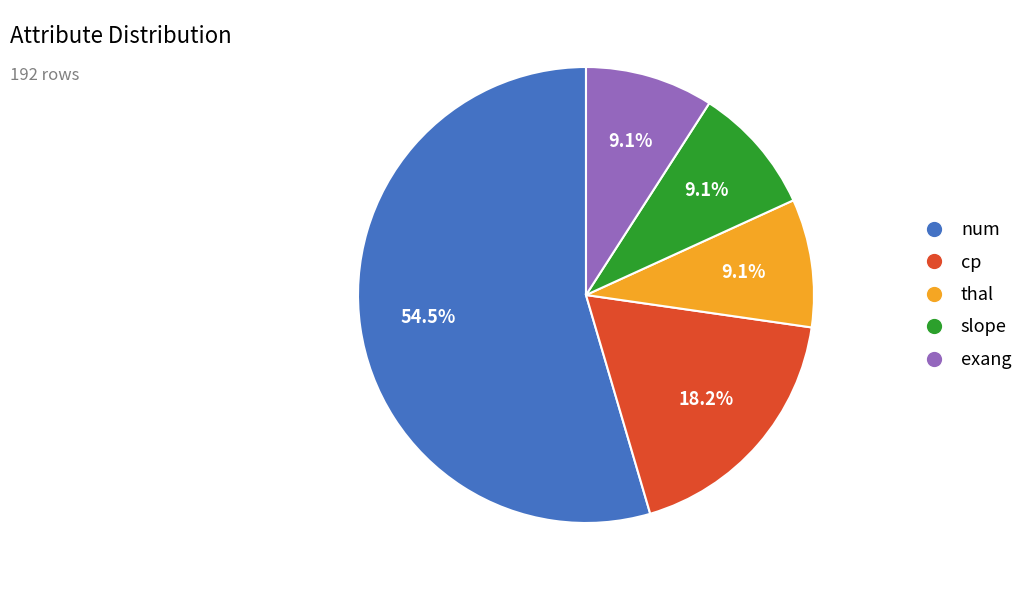

Is thal the majority of the pie?

No